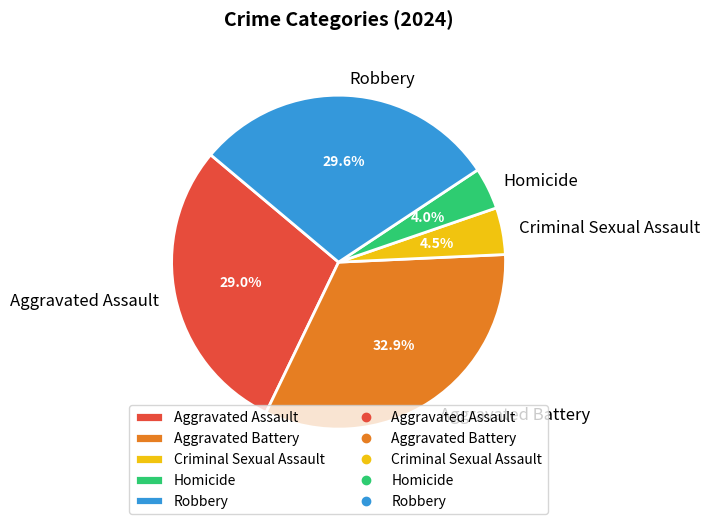

Does Homicide account for over 50% of the chart?

No